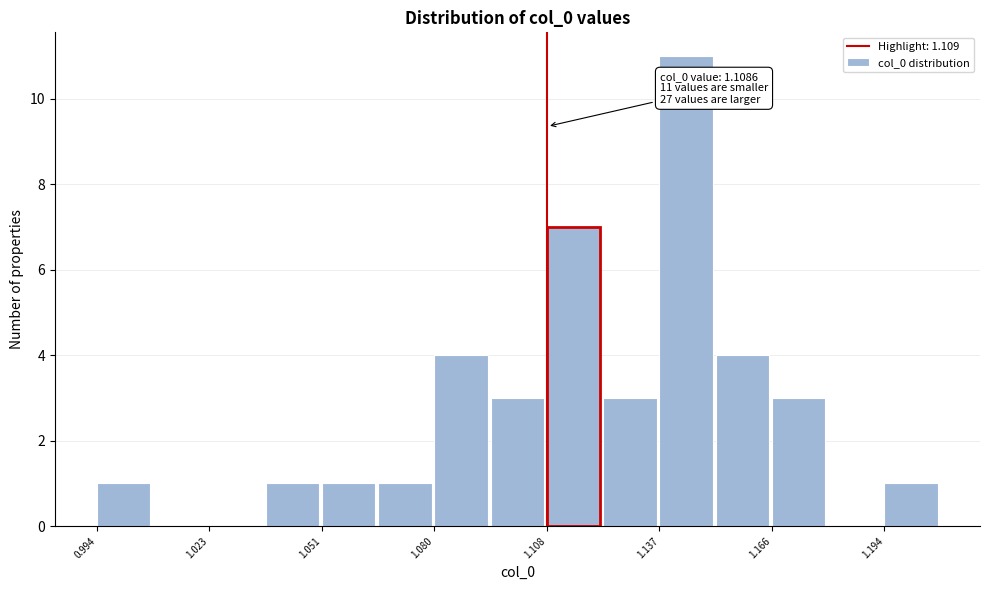

Around what value on the x-axis is the tallest bar? Give the approximate position of its centre, as read against the axis.

1.145